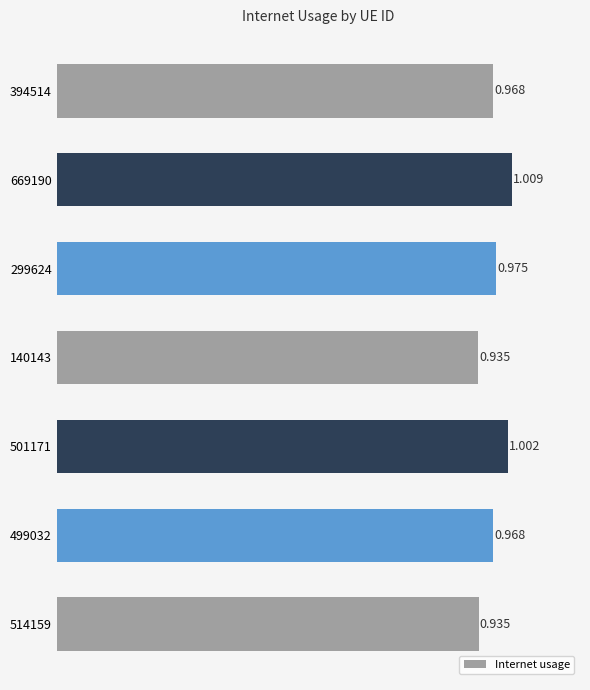

At which label is the value closest to 0?

140143